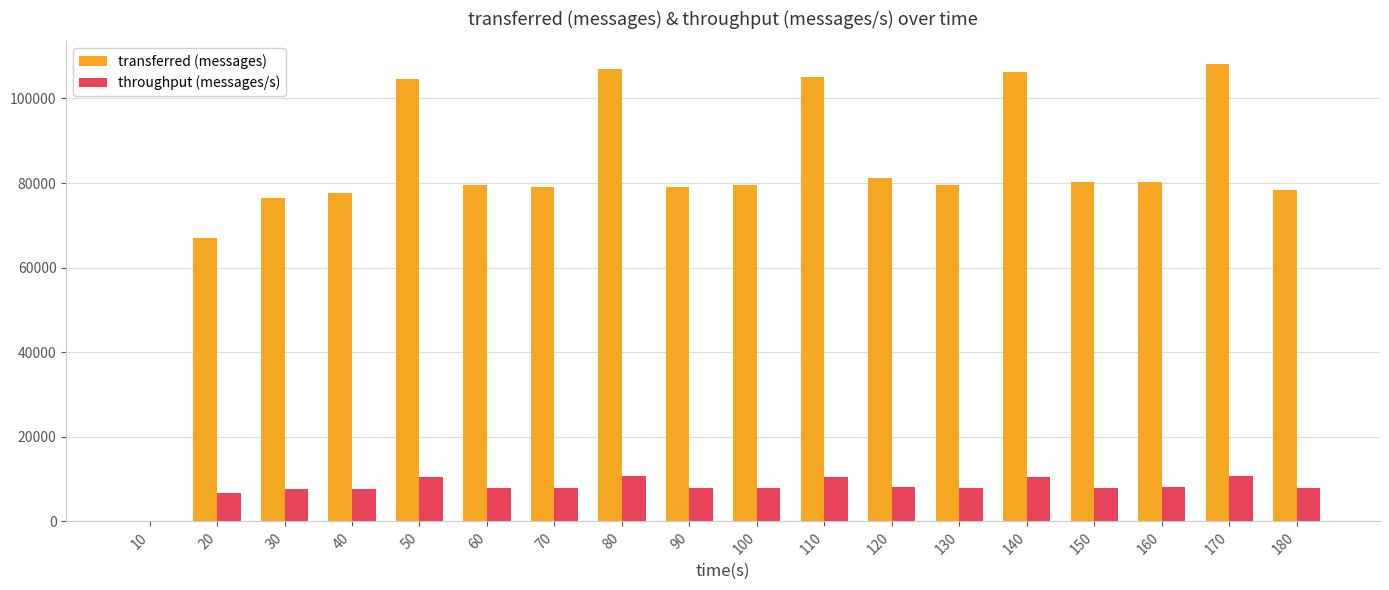

What is the total value across all series at 20?

73676